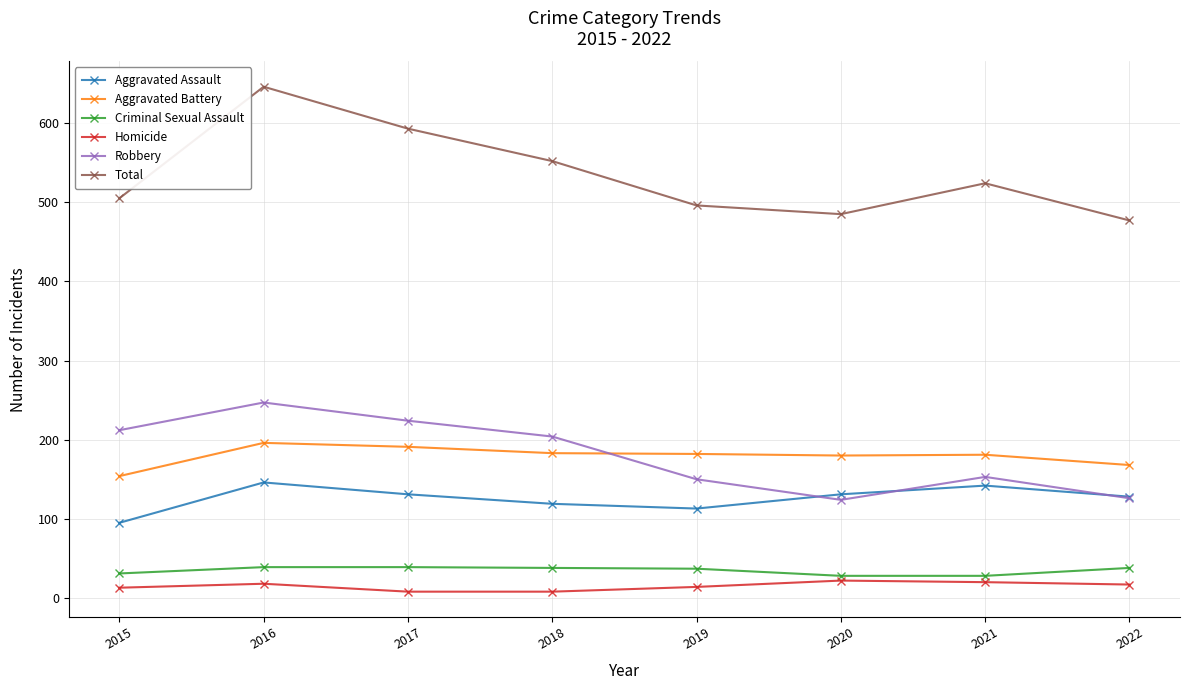

At how many categories does at least one series exceed 442?

8